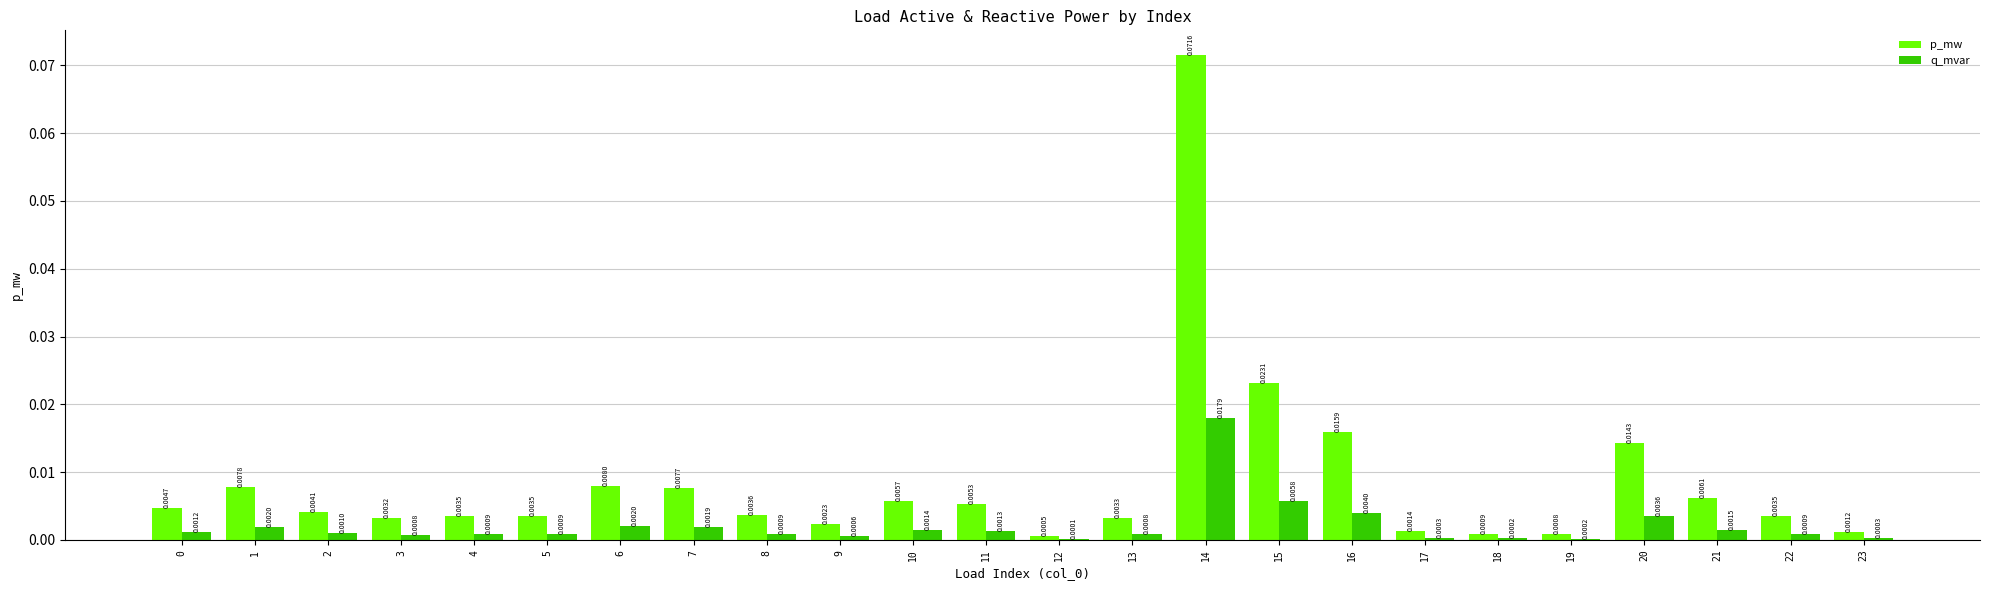

Which series changed the most between 13 and 21?

p_mw